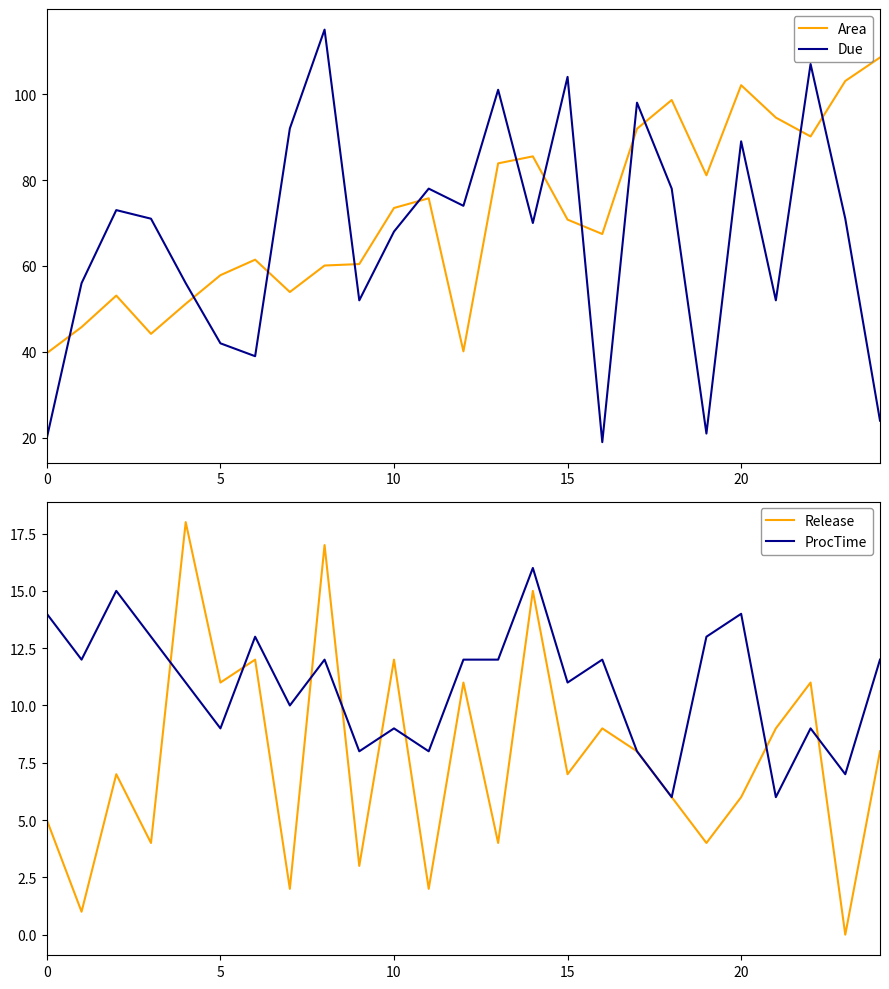

How many intersections are there between Due and Area?

12